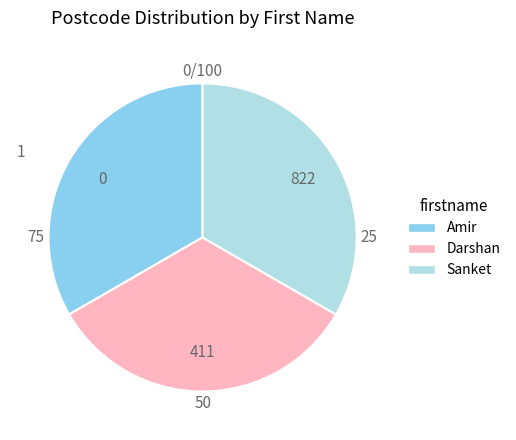

Is Amir the majority of the pie?

No